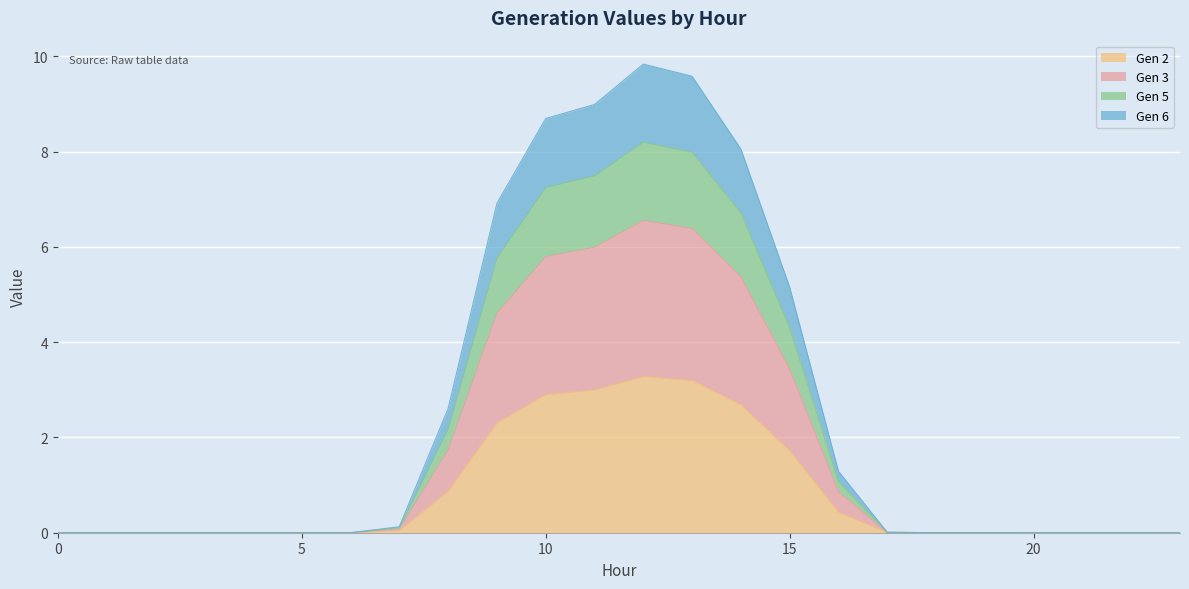

At which category is the sum across all series the highest?

12